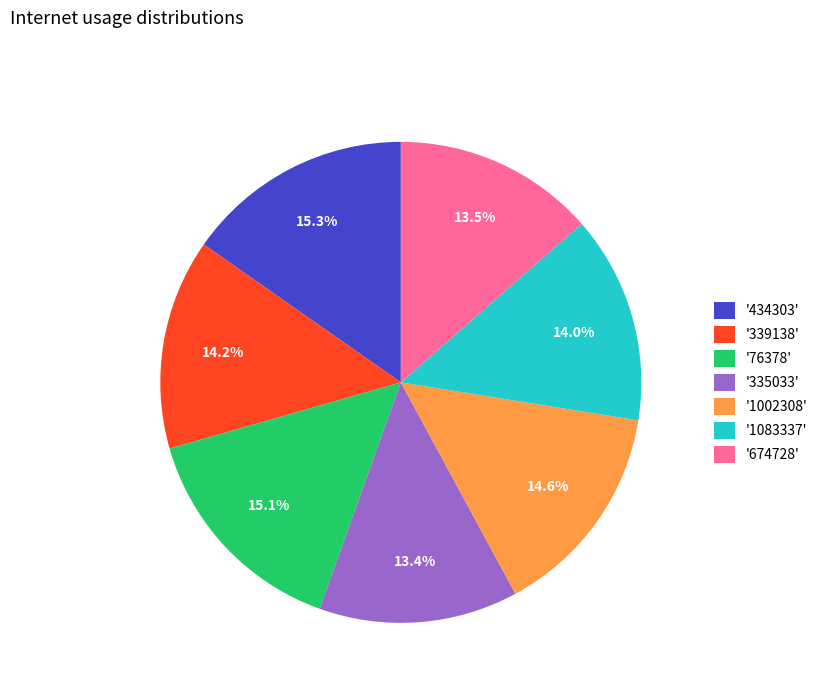

Between '1002308' and '674728', which is larger?

'1002308'